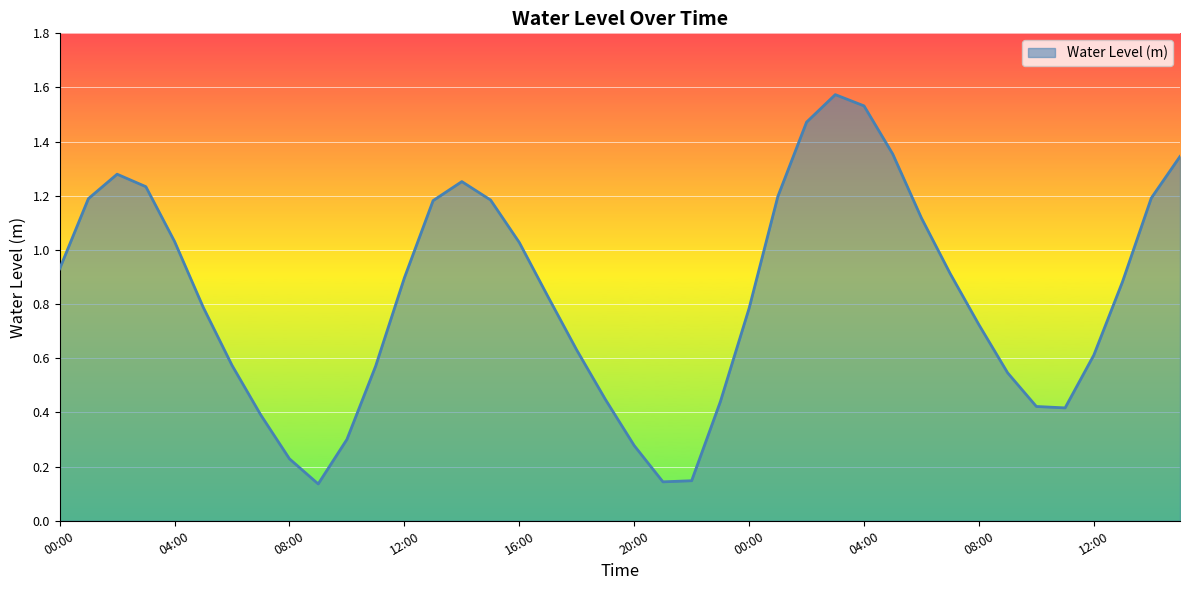

Reading left to right, transcribe all the data shown in this chart.

0.9	1.2	1.3	1.2	1.0	0.8	0.6	0.4	0.2	0.1	0.3	0.6	0.9	1.2	1.3	1.2	1.0	0.8	0.6	0.4	0.3	0.1	0.1	0.4	0.8	1.2	1.5	1.6	1.5	1.4	1.1	0.9	0.7	0.5	0.4	0.4	0.6	0.9	1.2	1.3